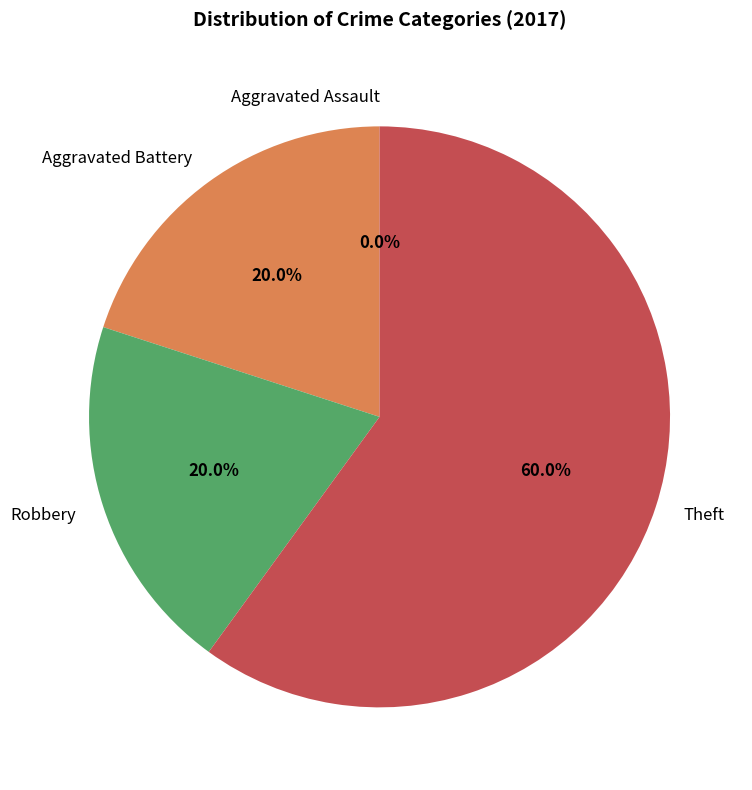

Which slice is the smallest?

Aggravated Assault